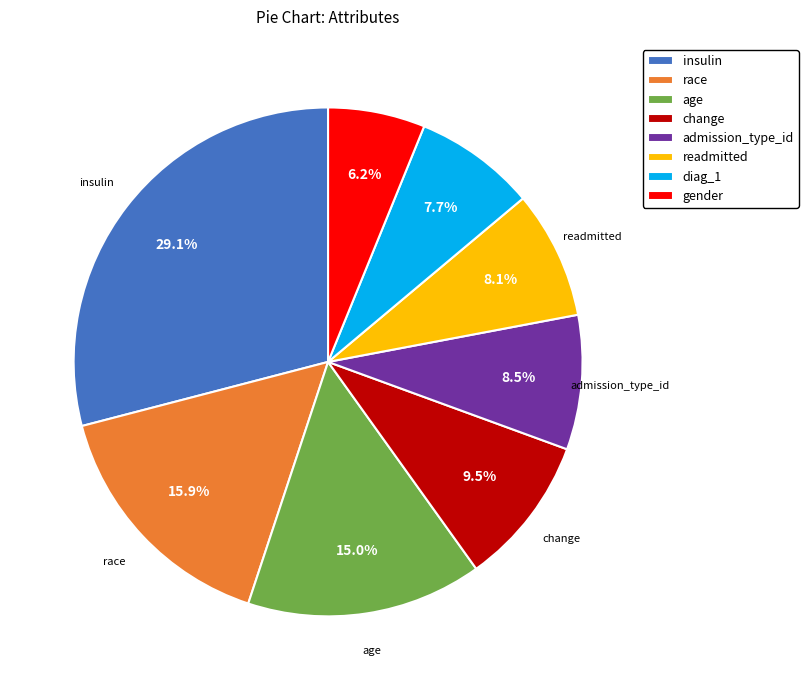

Which slice is the smallest?

gender